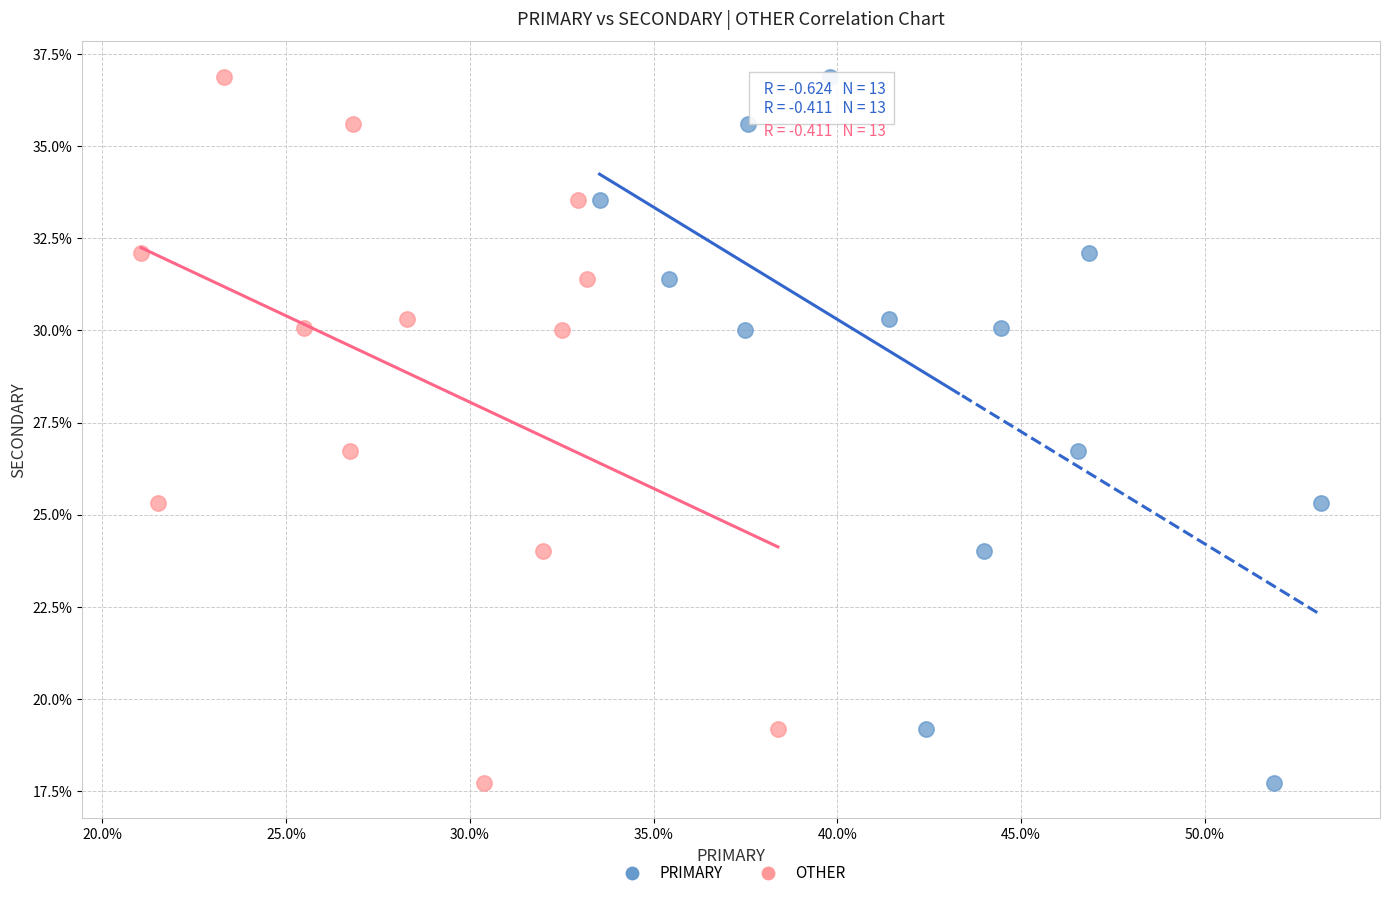

What are all the series names shown in the legend?

PRIMARY, OTHER